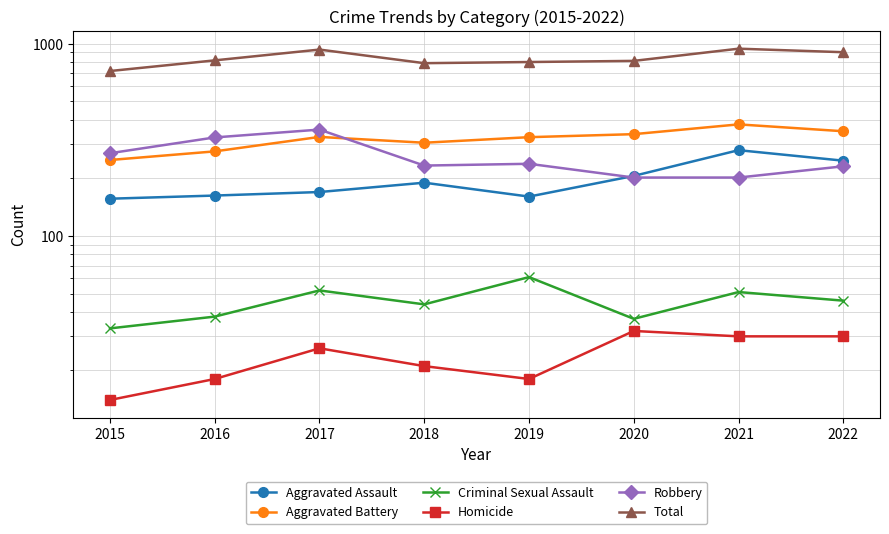

At which label does Homicide first exceed 26?

2020